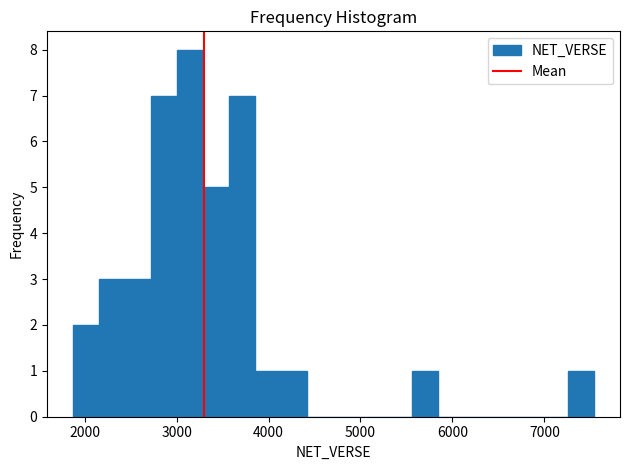

Around what value on the x-axis is the tallest bar? Give the approximate position of its centre, as read against the axis.

3100